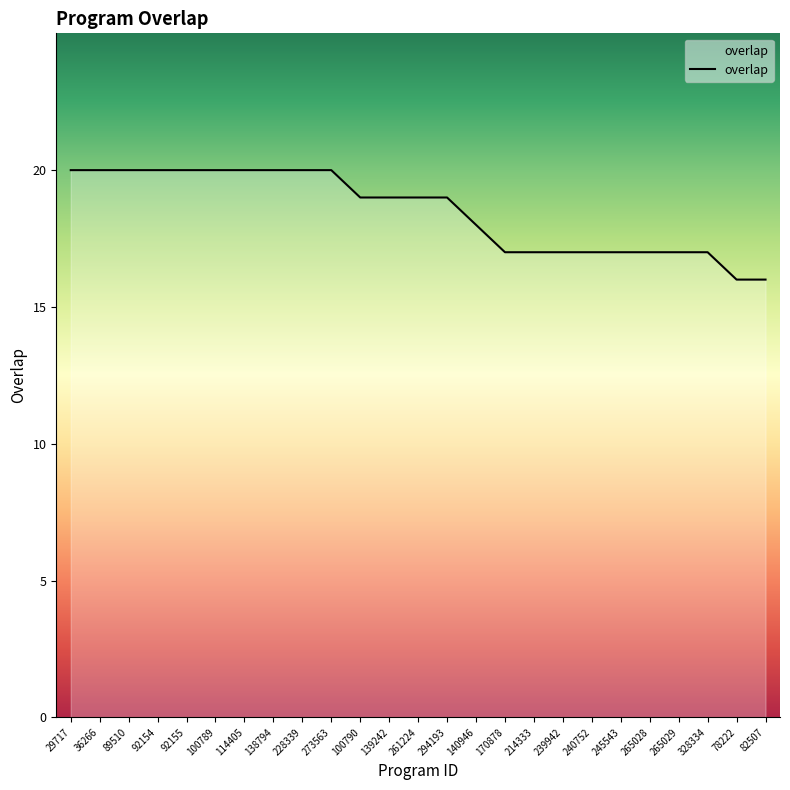

How many values are below 19?

11